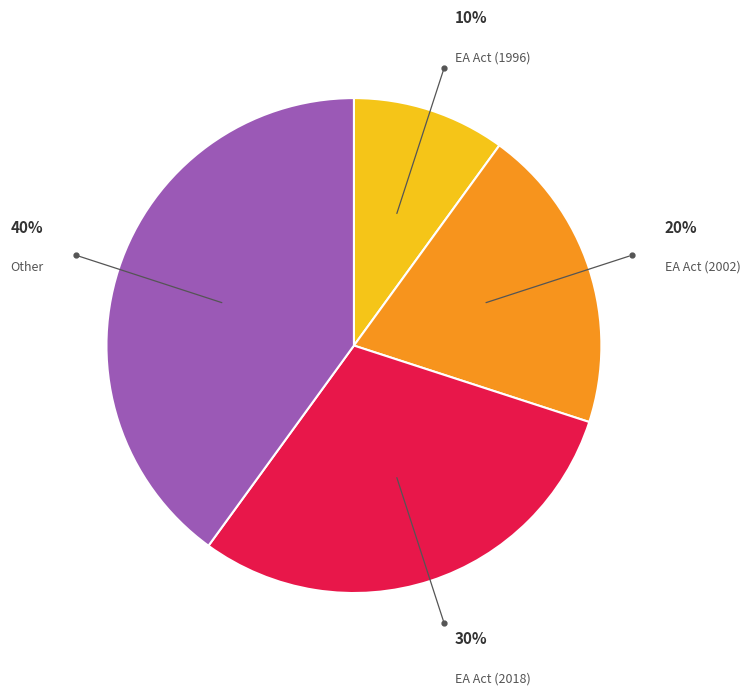

Does any single category account for the majority?

No